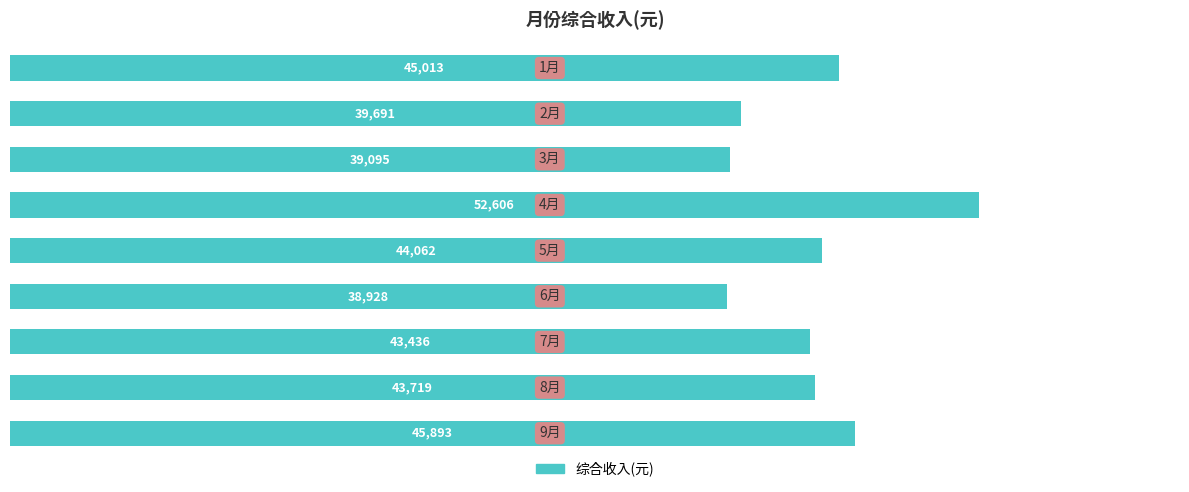

What is the value of the 8th bar from the top?

43719.4